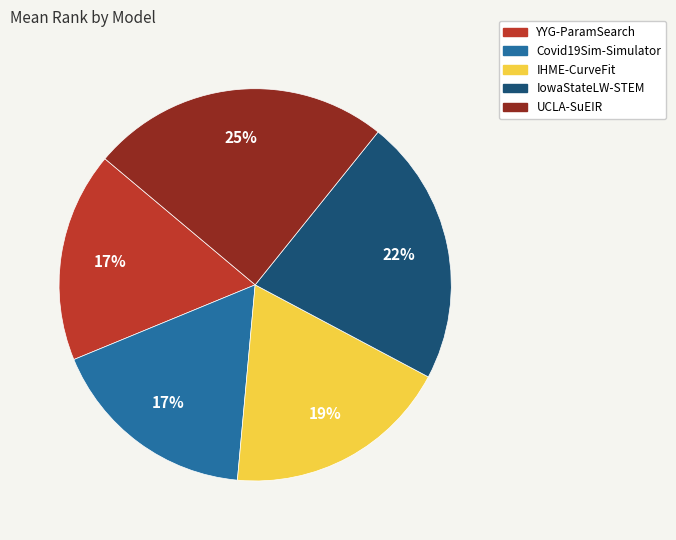

How many segments does this pie chart have?

5